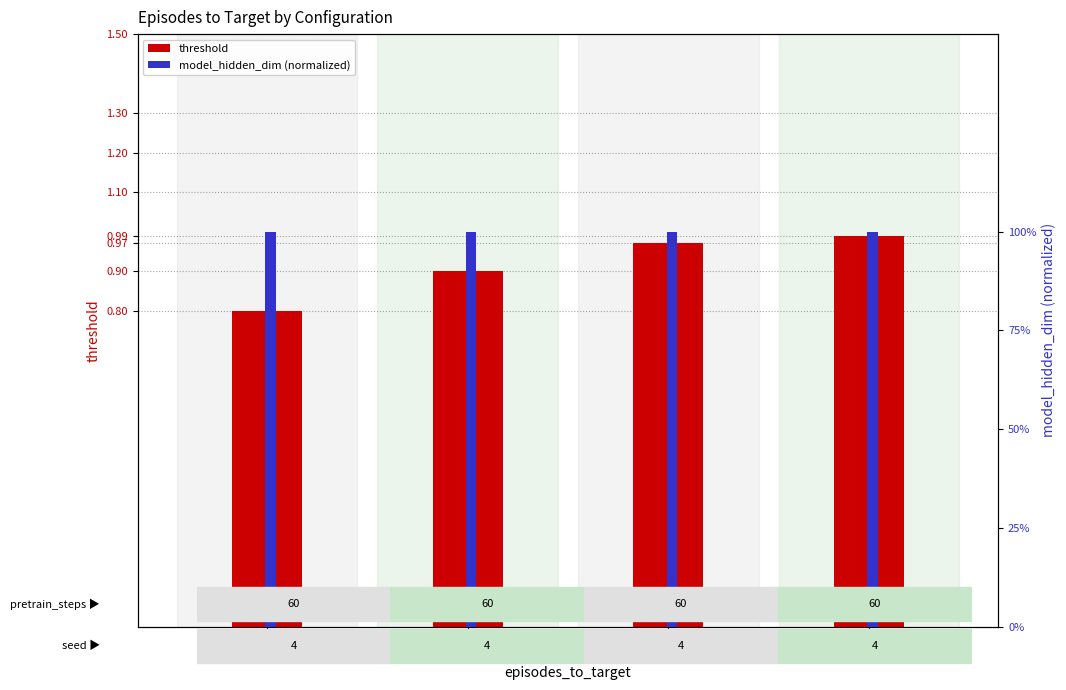

The value of model_hidden_dim (normalized) at 300 is 1.0. True or false?

True